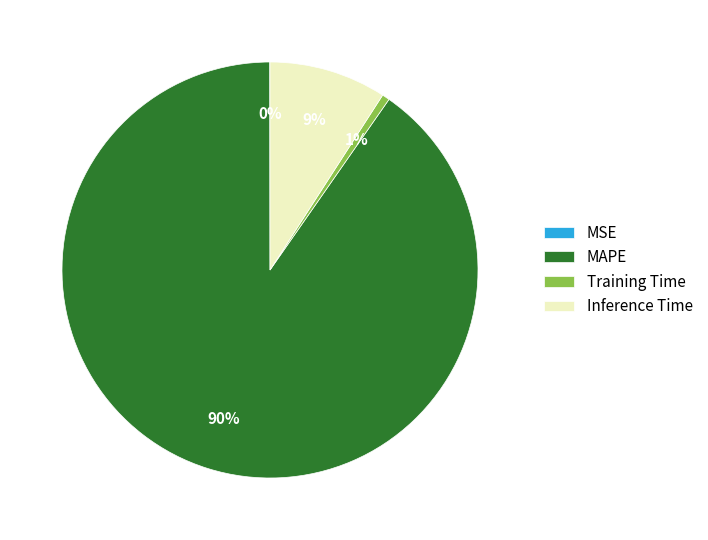

True or false: Training Time accounts for 7% of the total.

False